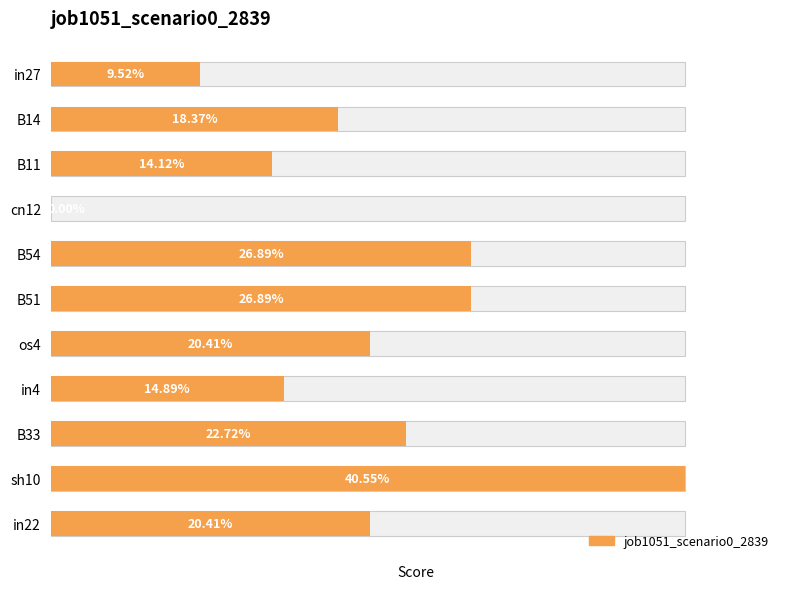

What is the sum of the values at in4 and B14?

0.3